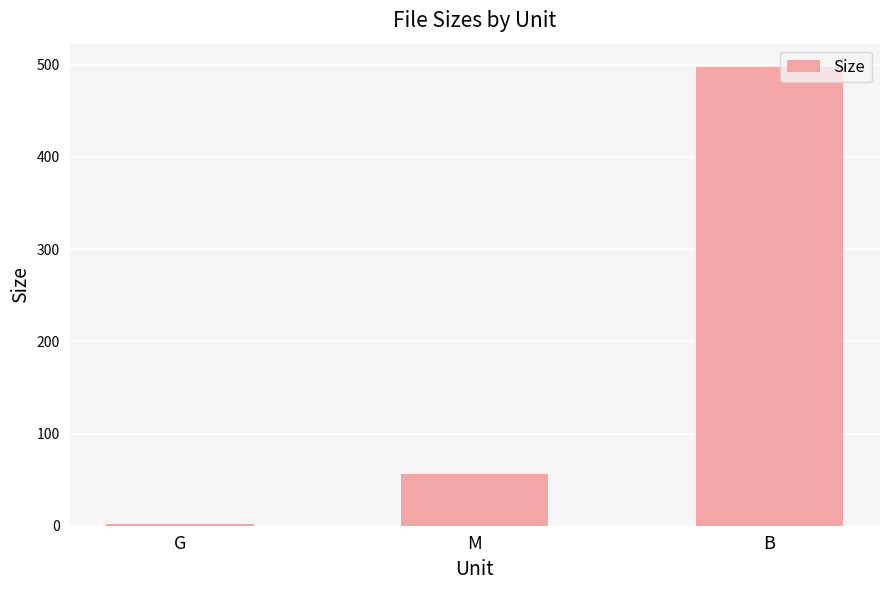

Reading left to right, list all the values displayed in this chart.

G=1.4	M=55.8	B=498.0